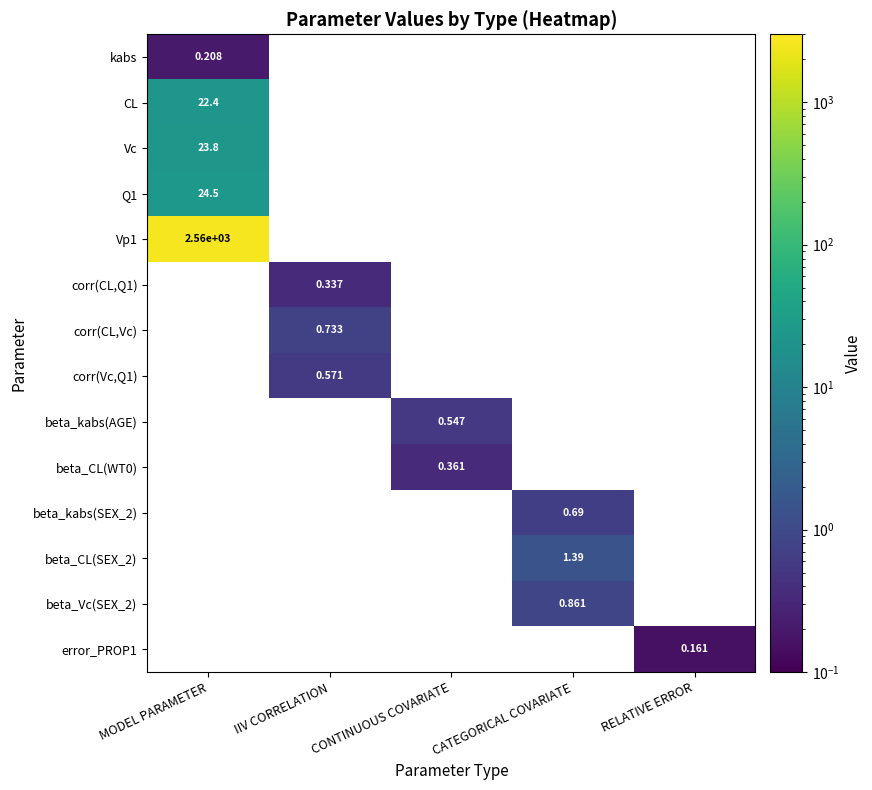

What is the maximum value for CL?

22.4